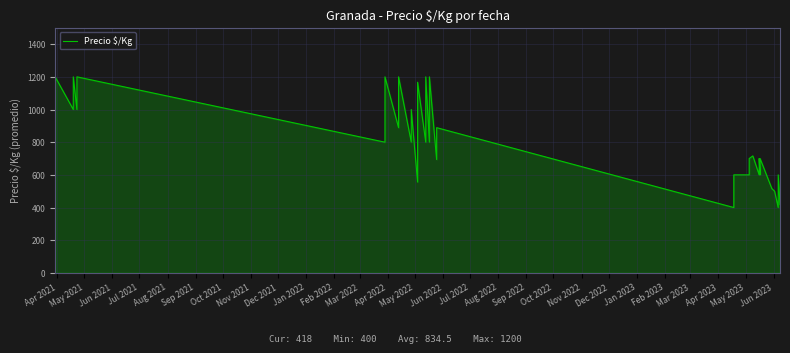

Does the chart display data point markers on the line(s)?

No